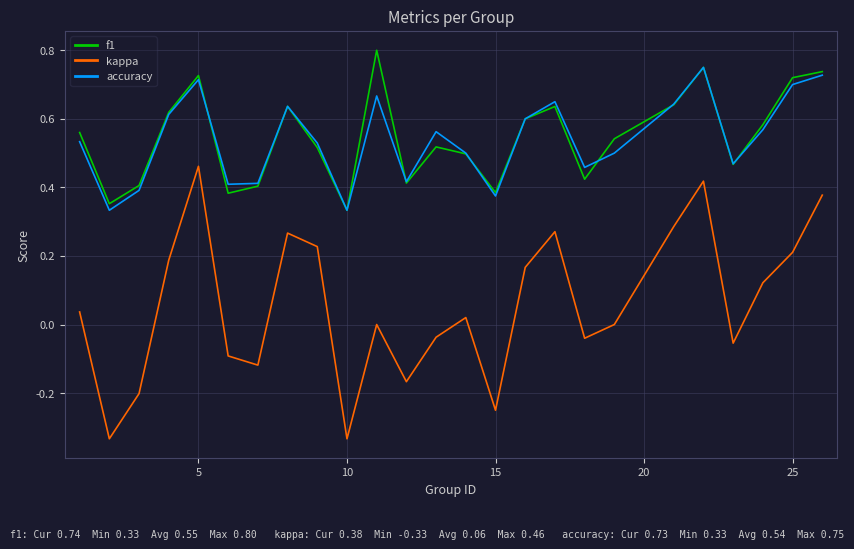

True or false: accuracy and kappa intersect in this chart.

False